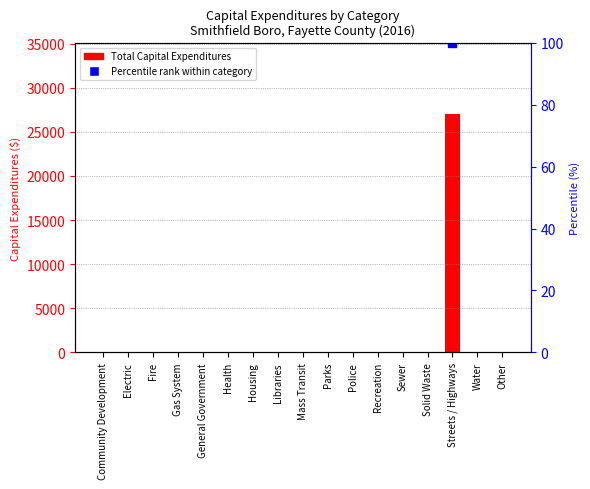

How many bars are there in total?

17